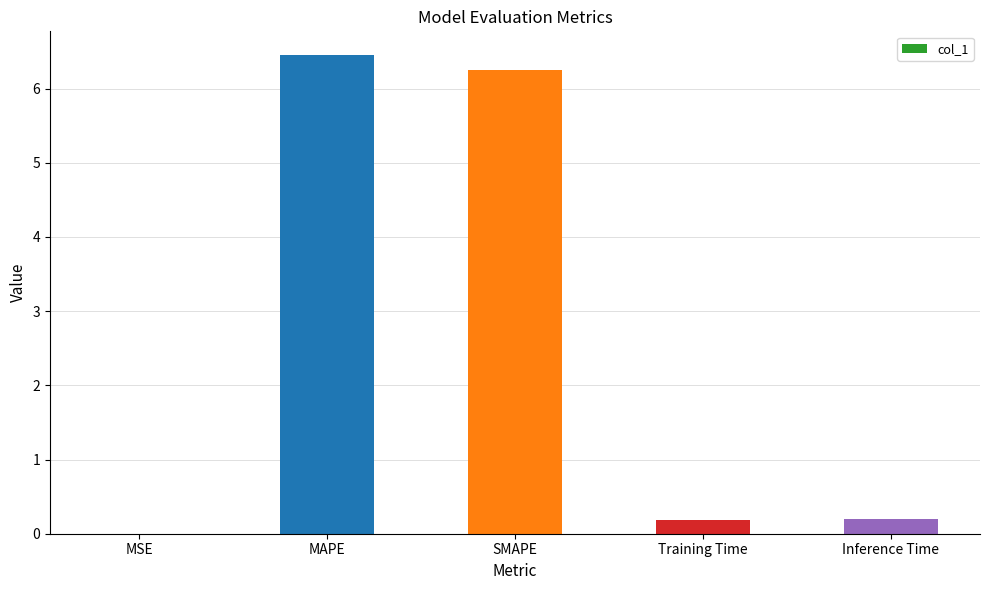

True or false: the data shows 1.6 at SMAPE.

False